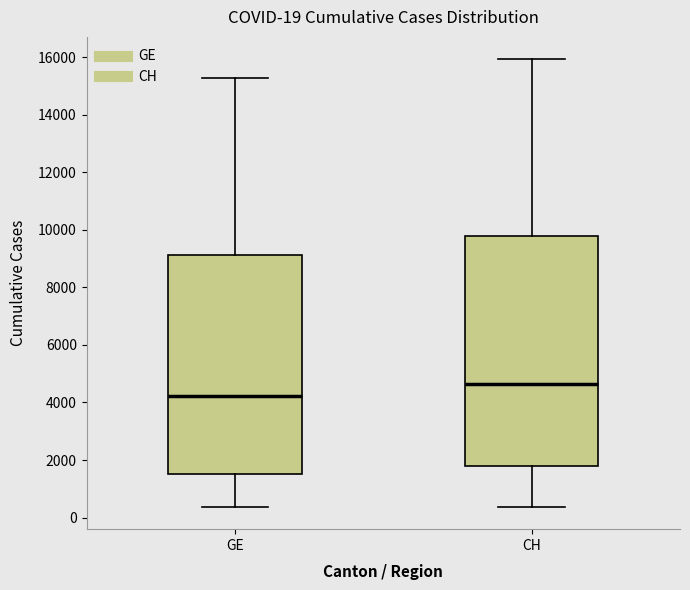

Comparing the boxes themselves (not the whiskers), which one is the tallest?

CH